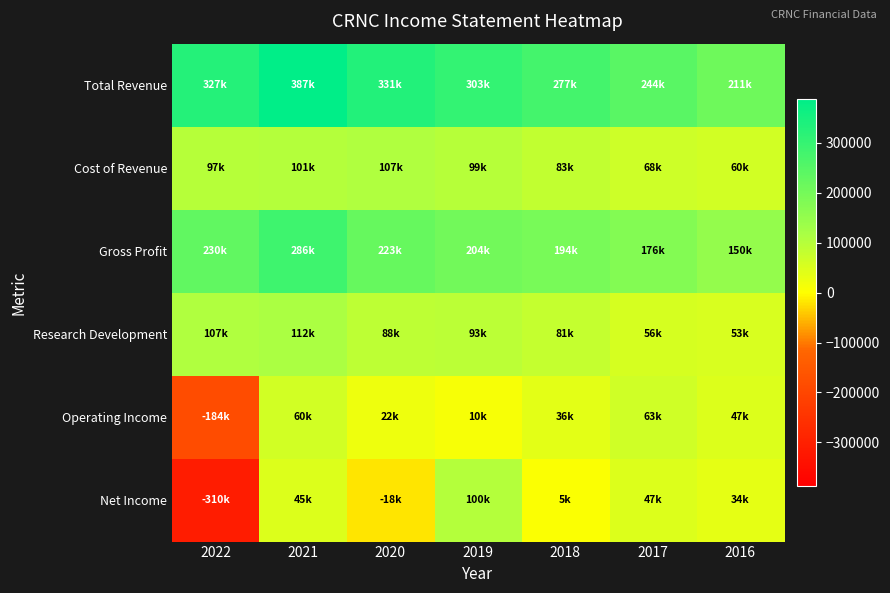

Which series has the largest range (max minus min)?

Net Income